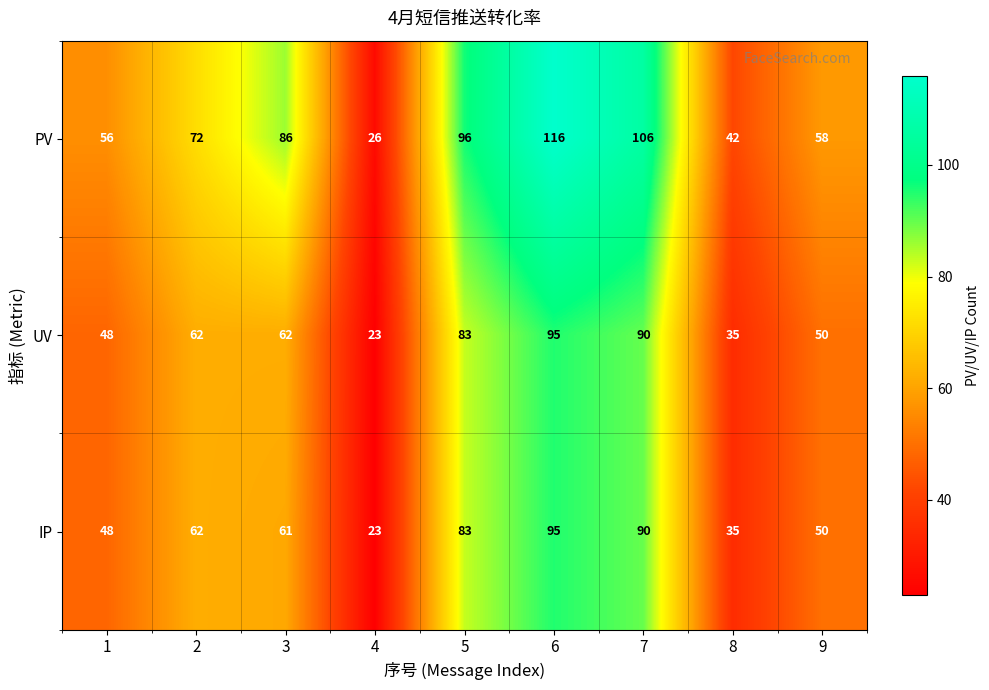

List the labels in order of IP value, smallest first.

4, 8, 1, 9, 3, 2, 5, 7, 6